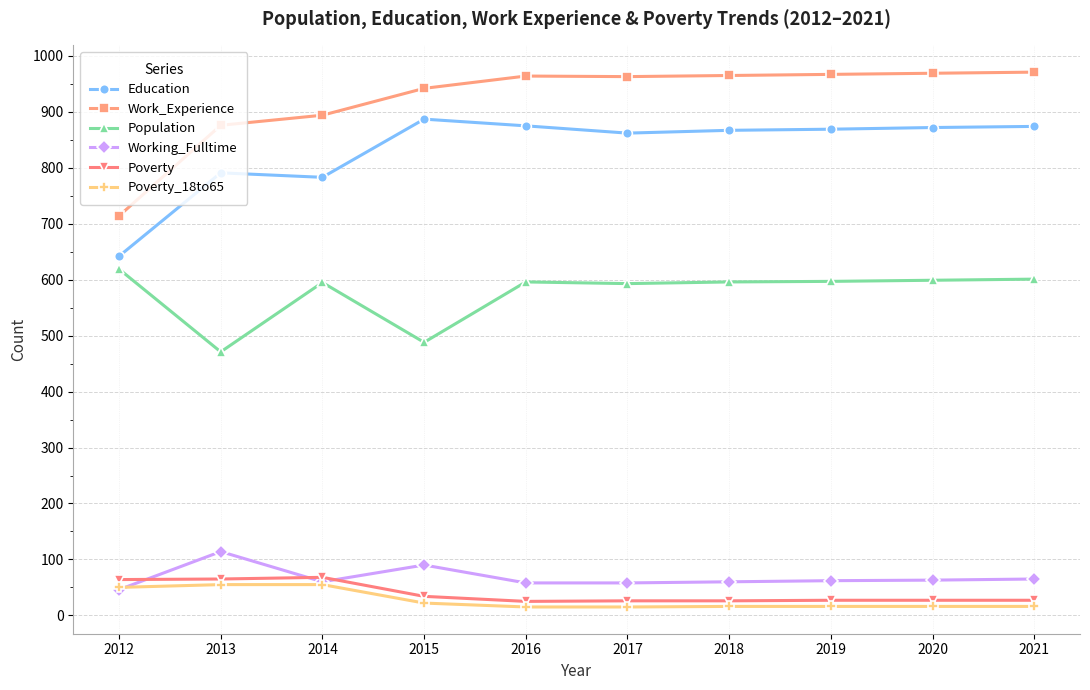

What is the total value across all series at 2014?

2455